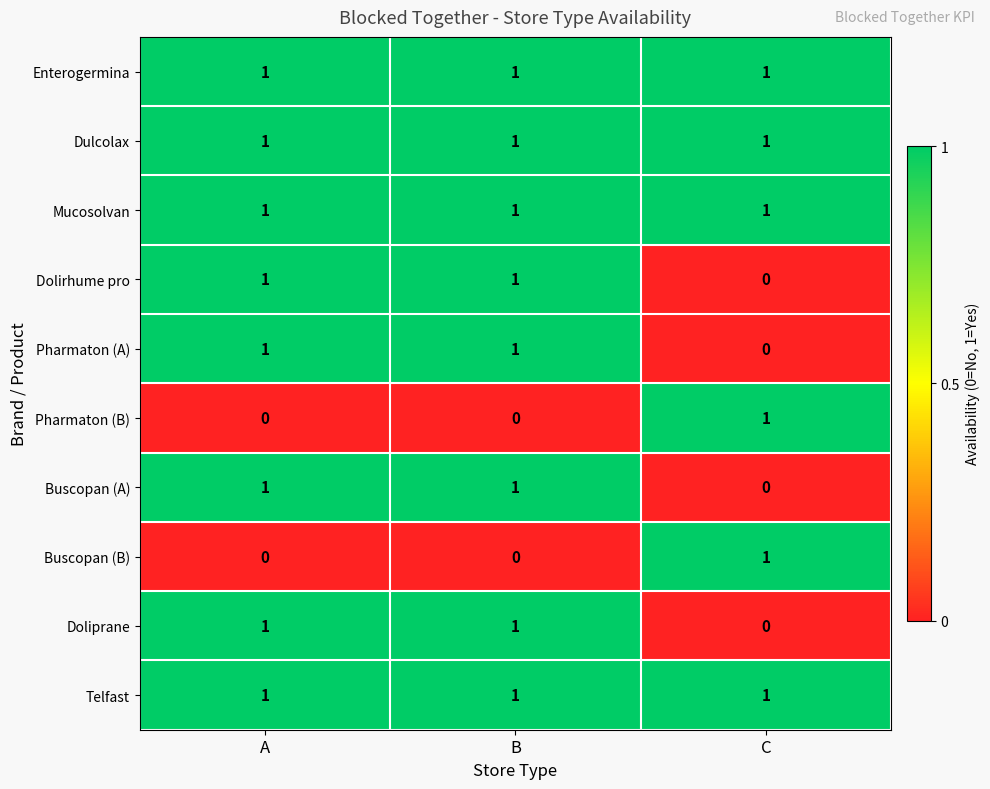

Where is Doliprane nearest to the value 0?

C